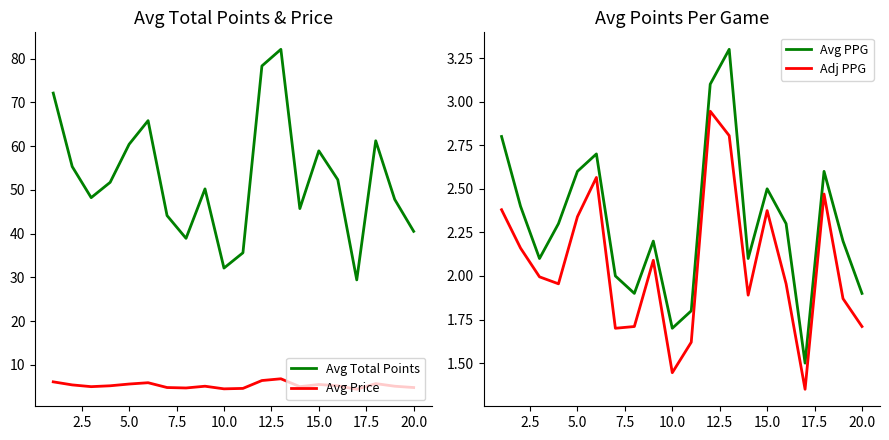

True or false: Avg Price and Avg Total Points intersect in this chart.

False